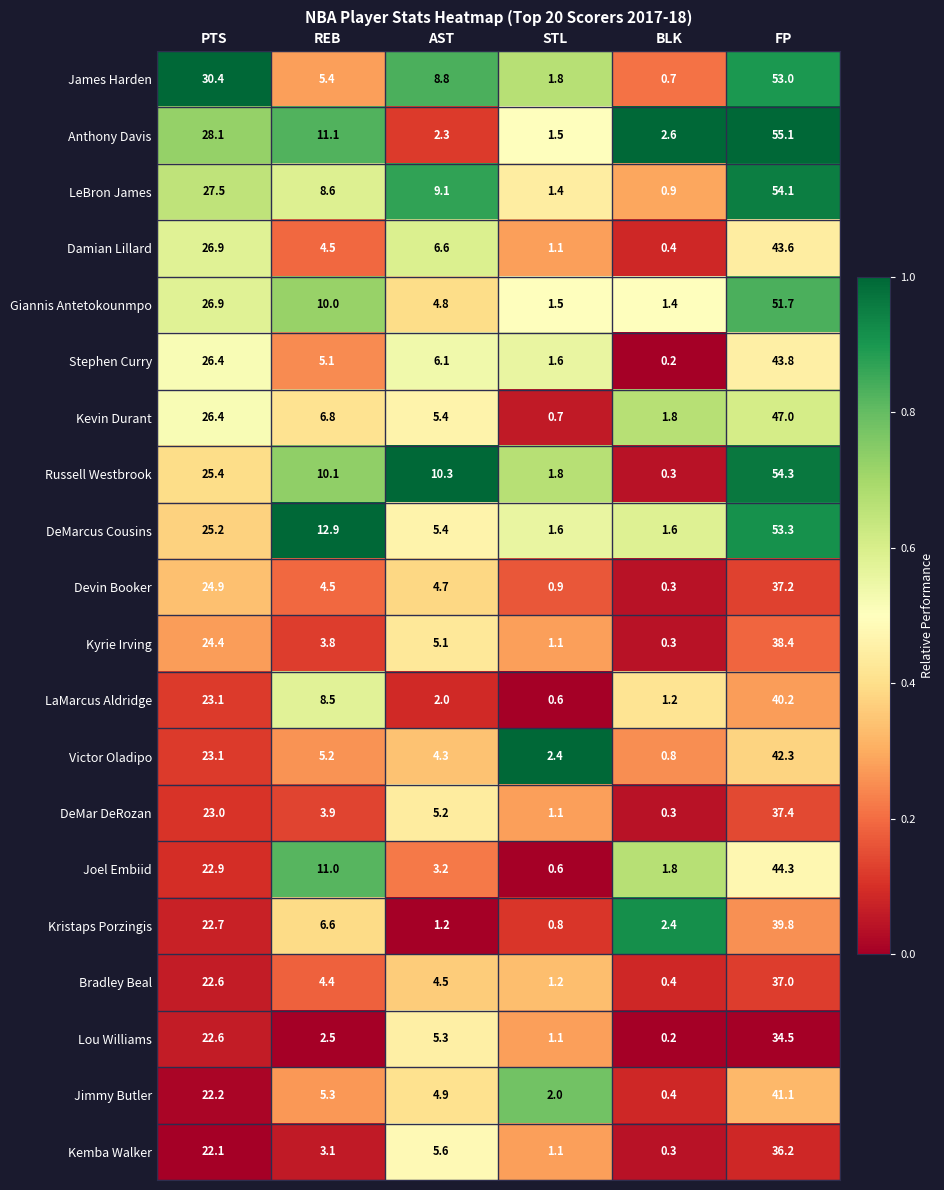

What is the greatest value displayed?

55.1